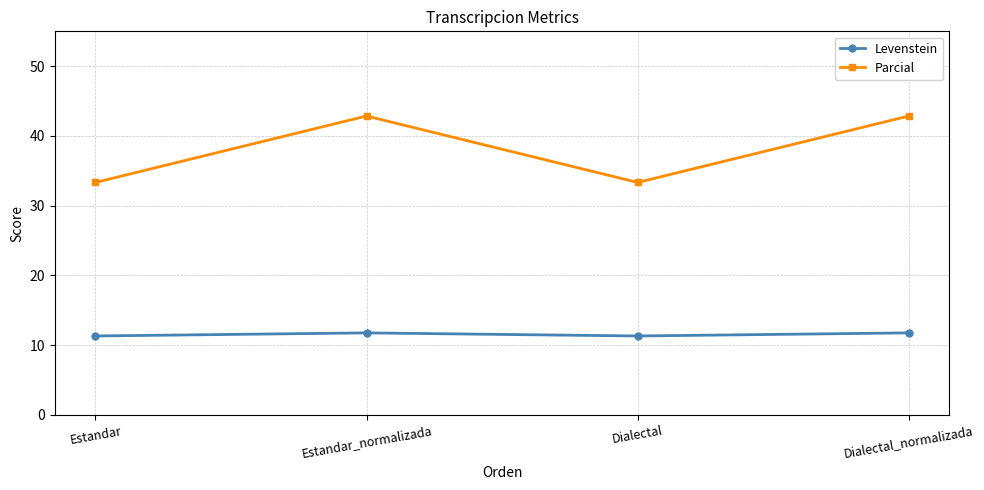

Where does the Parcial series first go above 42?

Estandar_normalizada